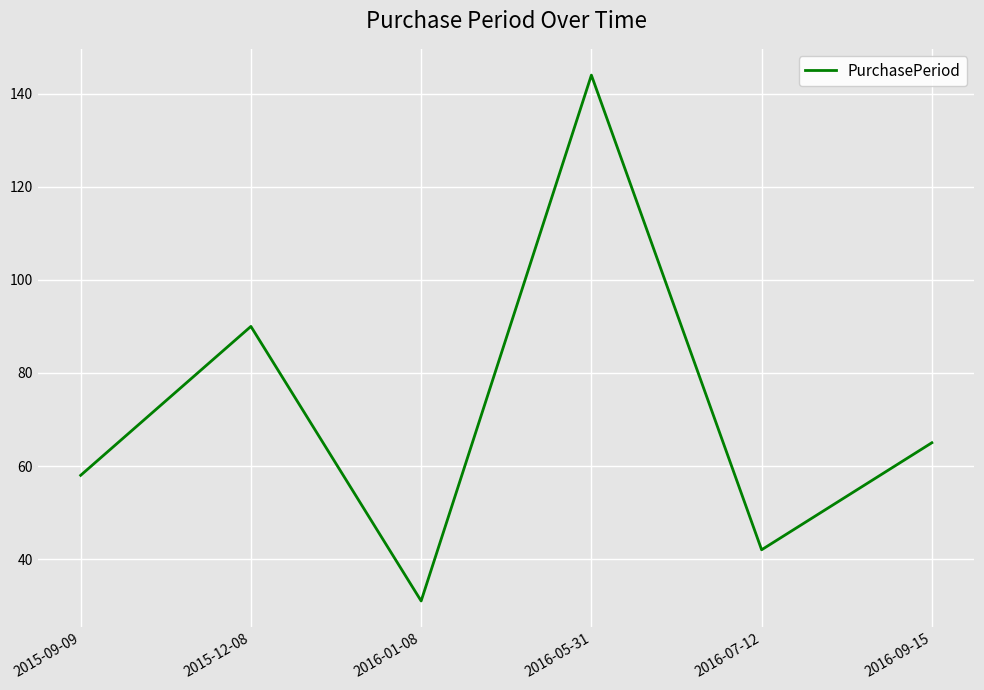

At which label does the data first exceed 65?

2015-12-08